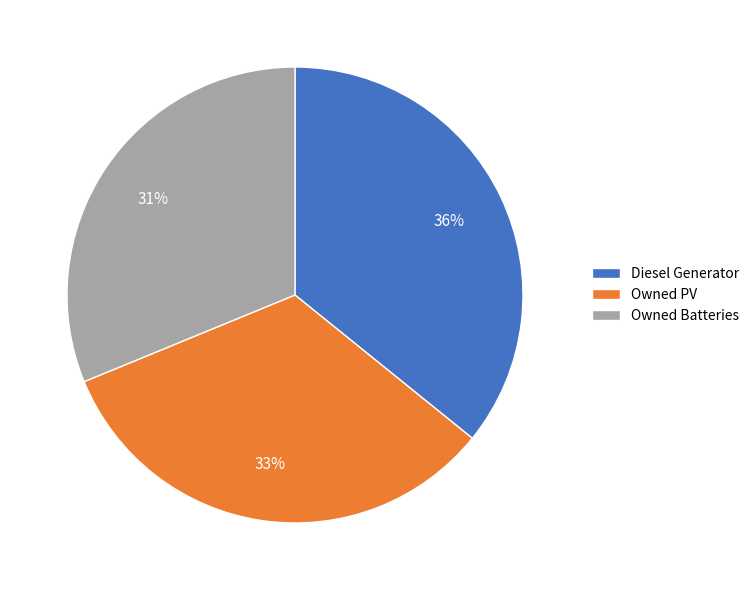

Count the number of slices in the pie.

3